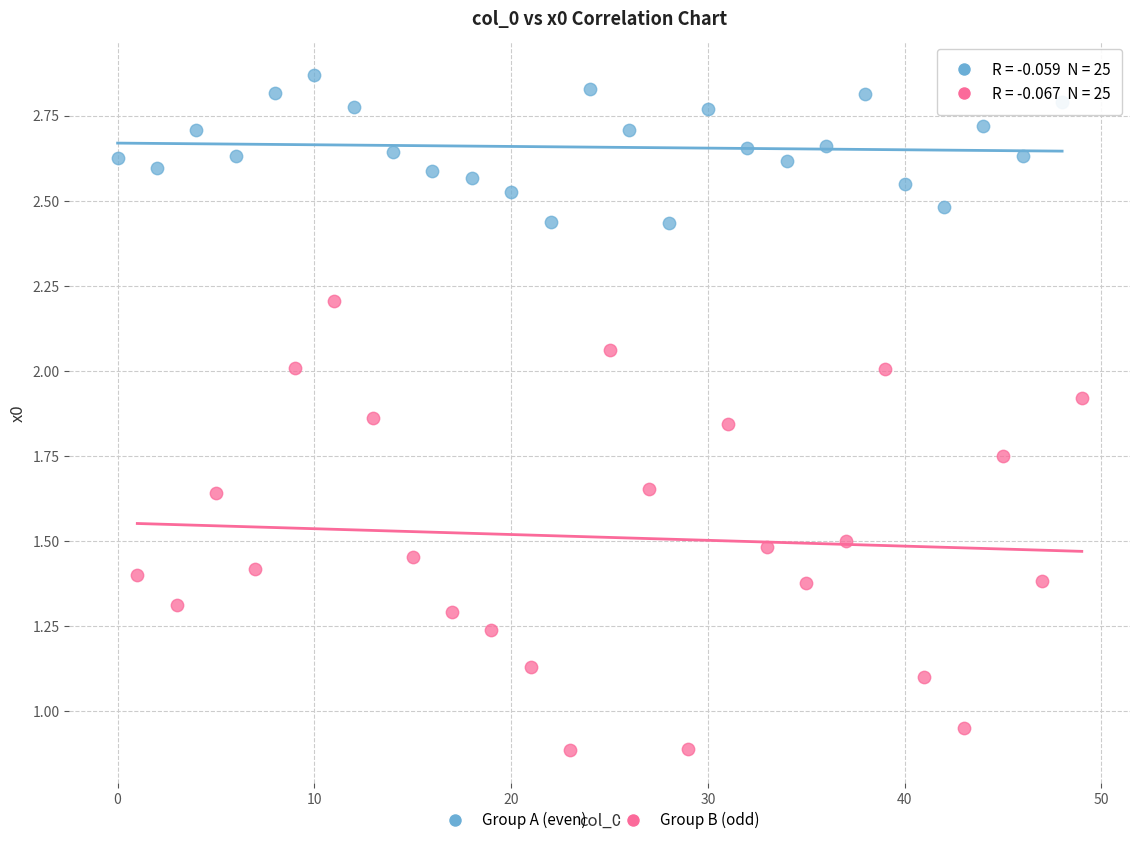

What are all the series names shown in the legend?

Group A (even), Group B (odd)